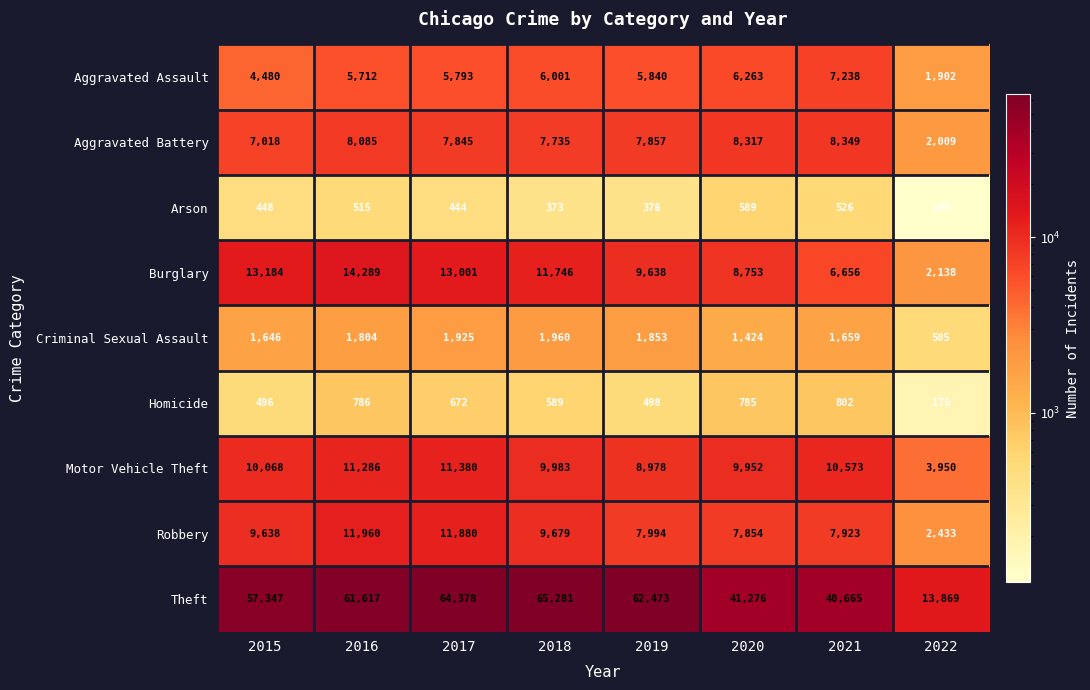

What is the sum of the Homicide values at 2016 and 2017?

1458